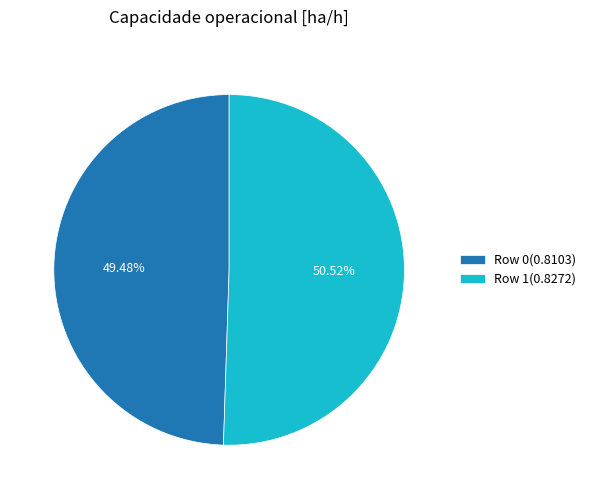

What percentage is the Row 0 slice, to the nearest percent?

49%